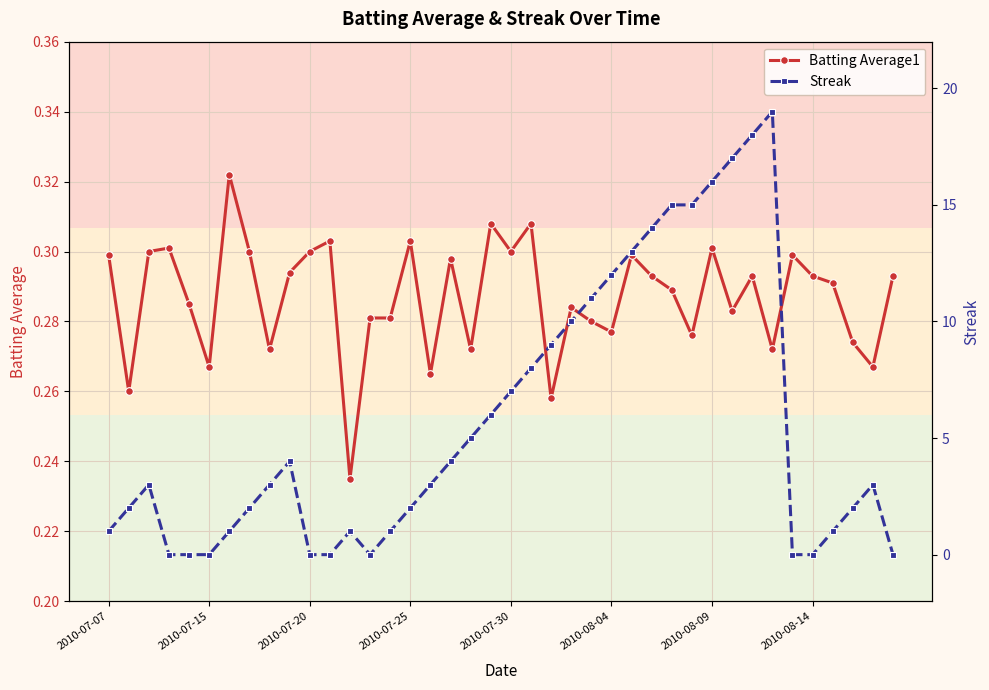

Count the Batting Average1 values in the range 0 to 1.

40